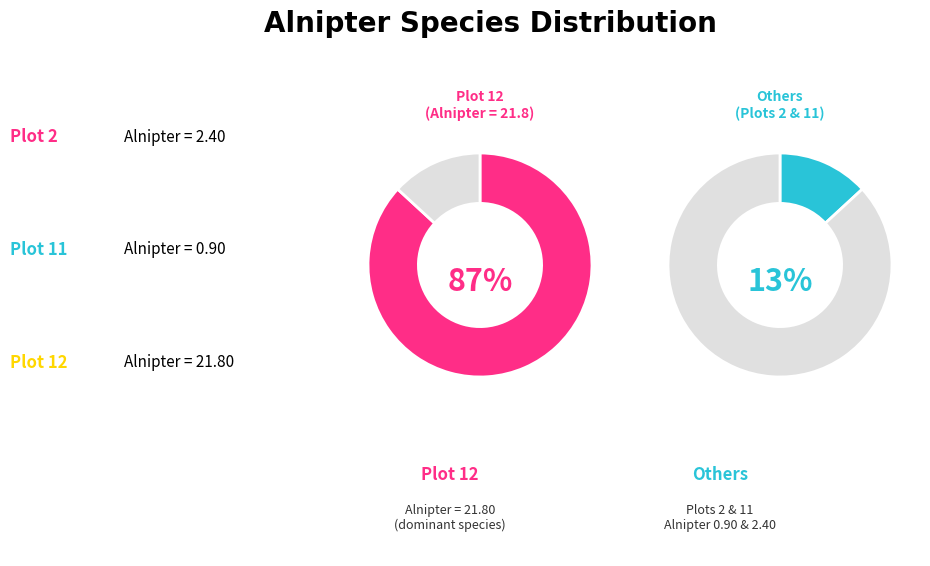

Does any single category account for the majority?

Yes